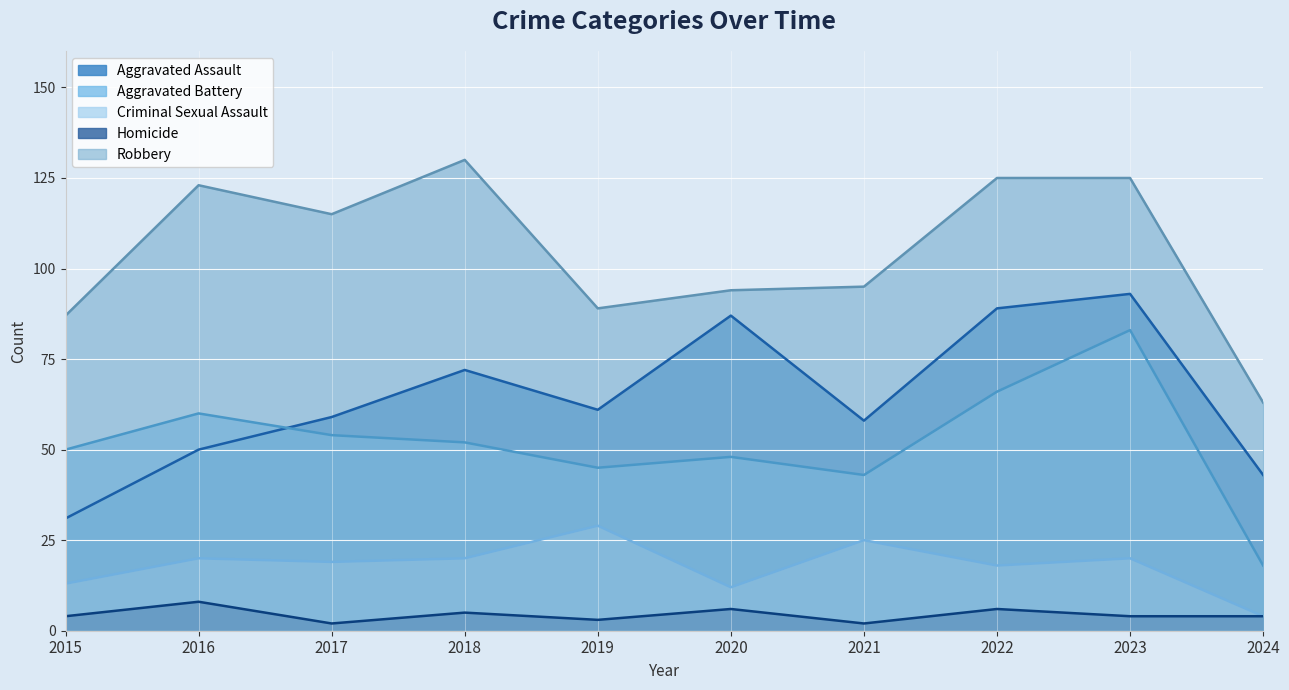

What is the average value of the Aggravated Battery series?

52